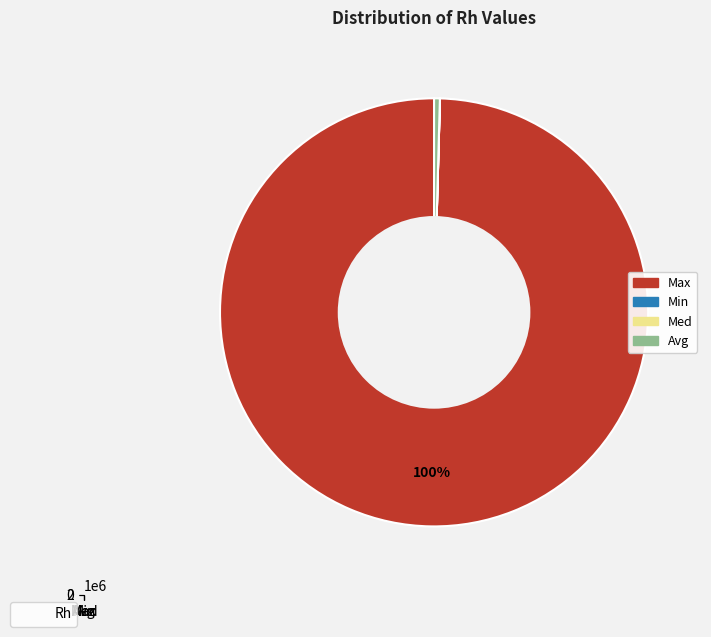

What is the largest slice in the pie chart?

Max